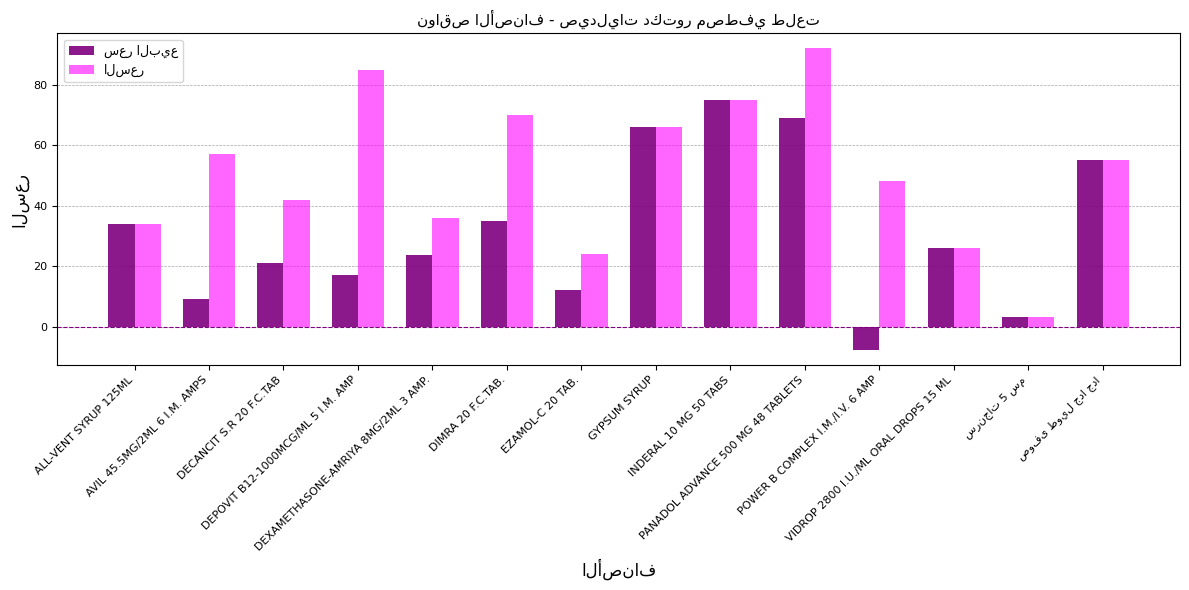

Rank the categories by سعر البيع value from lowest to highest.

POWER B COMPLEX I.M./I.V. 6 AMP, سرنجات 5 سم, AVIL 45.5MG/2ML 6 I.M. AMPS, EZAMOL-C 20 TAB., DEPOVIT B12-1000MCG/ML 5 I.M. AMP, DECANCIT S.R 20 F.C.TAB, DEXAMETHASONE-AMRIYA 8MG/2ML 3 AMP., VIDROP 2800 I.U./ML ORAL DROPS 15 ML, ALL-VENT SYRUP 125ML, DIMRA 20 F.C.TAB., صوفى طويل جدا جدا, GYPSUM SYRUP, PANADOL ADVANCE 500 MG 48 TABLETS, INDERAL 10 MG 50 TABS